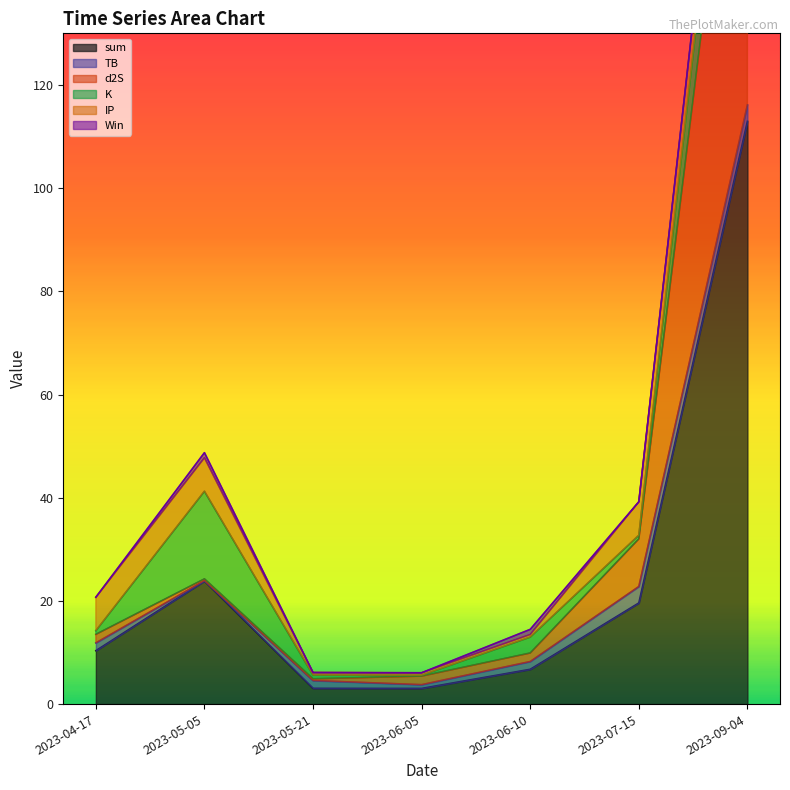

At which label is sum closest to 57?

2023-05-05